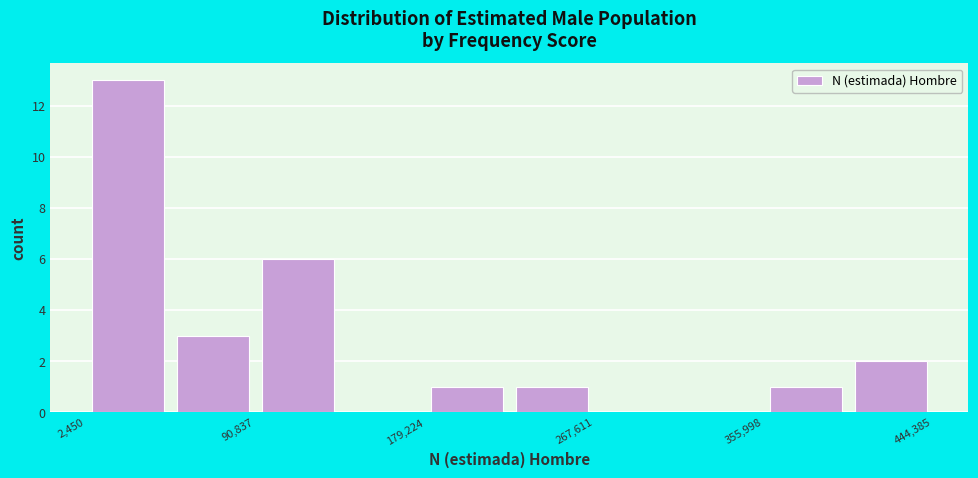

Reading left to right, transcribe this chart: for each bar, give the range it covers on the x-axis and its height. Neither the bar edges nor the heights are printed on the chart, so give them approximately, as read against the axes.

0 to 50000: 13
50000 to 90000: 3
90000 to 140000: 6
140000 to 180000: 0
180000 to 220000: 1
220000 to 270000: 1
270000 to 310000: 0
310000 to 360000: 0
360000 to 400000: 1
400000 to 440000: 2